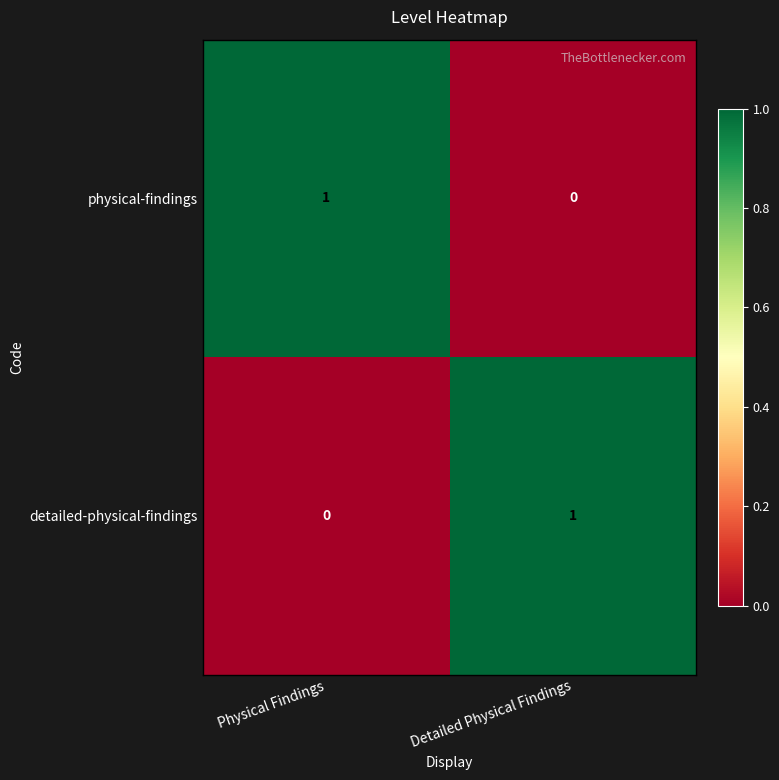

Reading left to right, what are all the values shown in this chart?

physical-findings: 1	0
detailed-physical-findings: 0	1